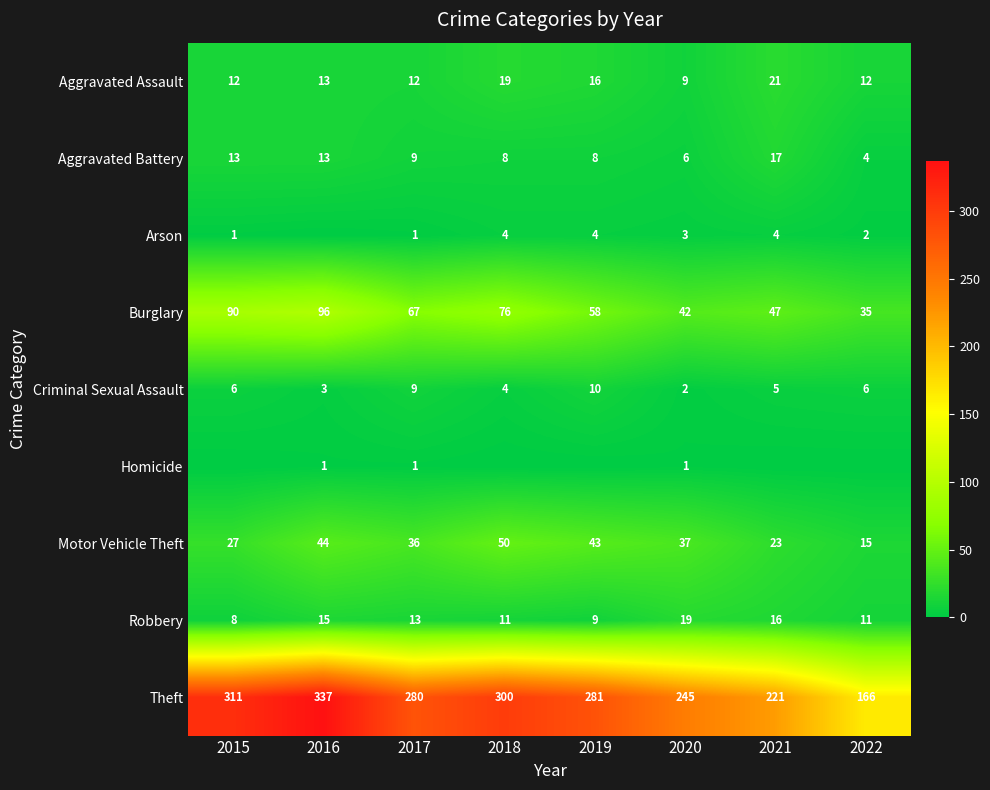

Is the value of Arson at 2016 greater than the value of Aggravated Battery at 2019?

No